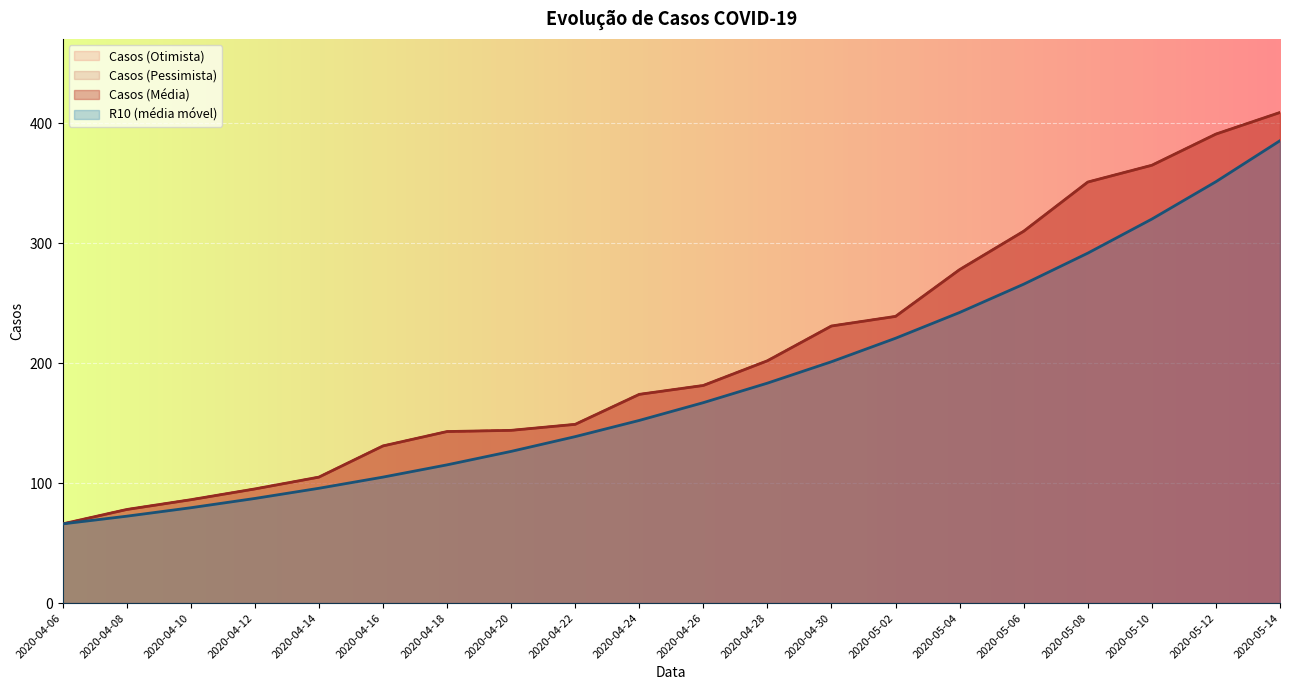

What is the difference between the Casos (Pessimista) values at 2020-05-12 and 2020-05-14?

18.0